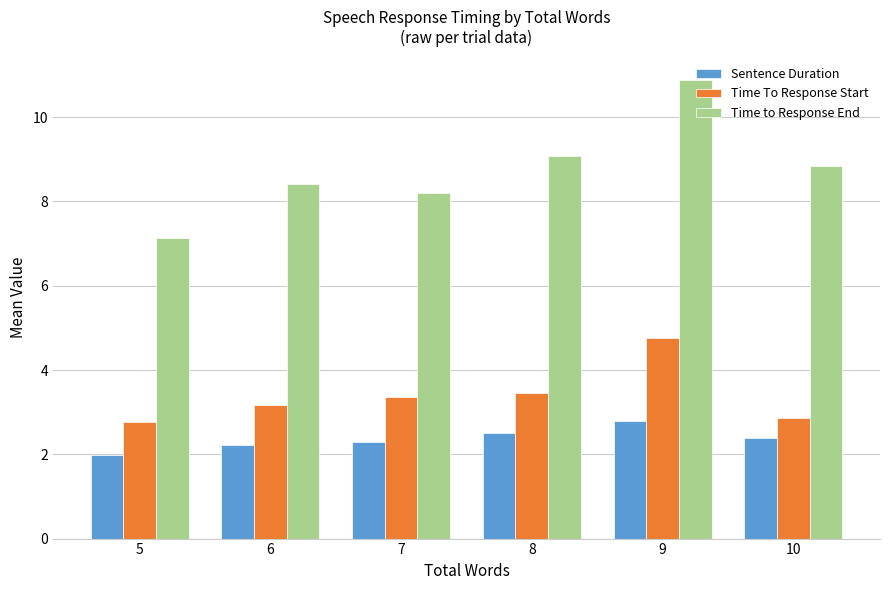

Count the number of categories in the chart.

6